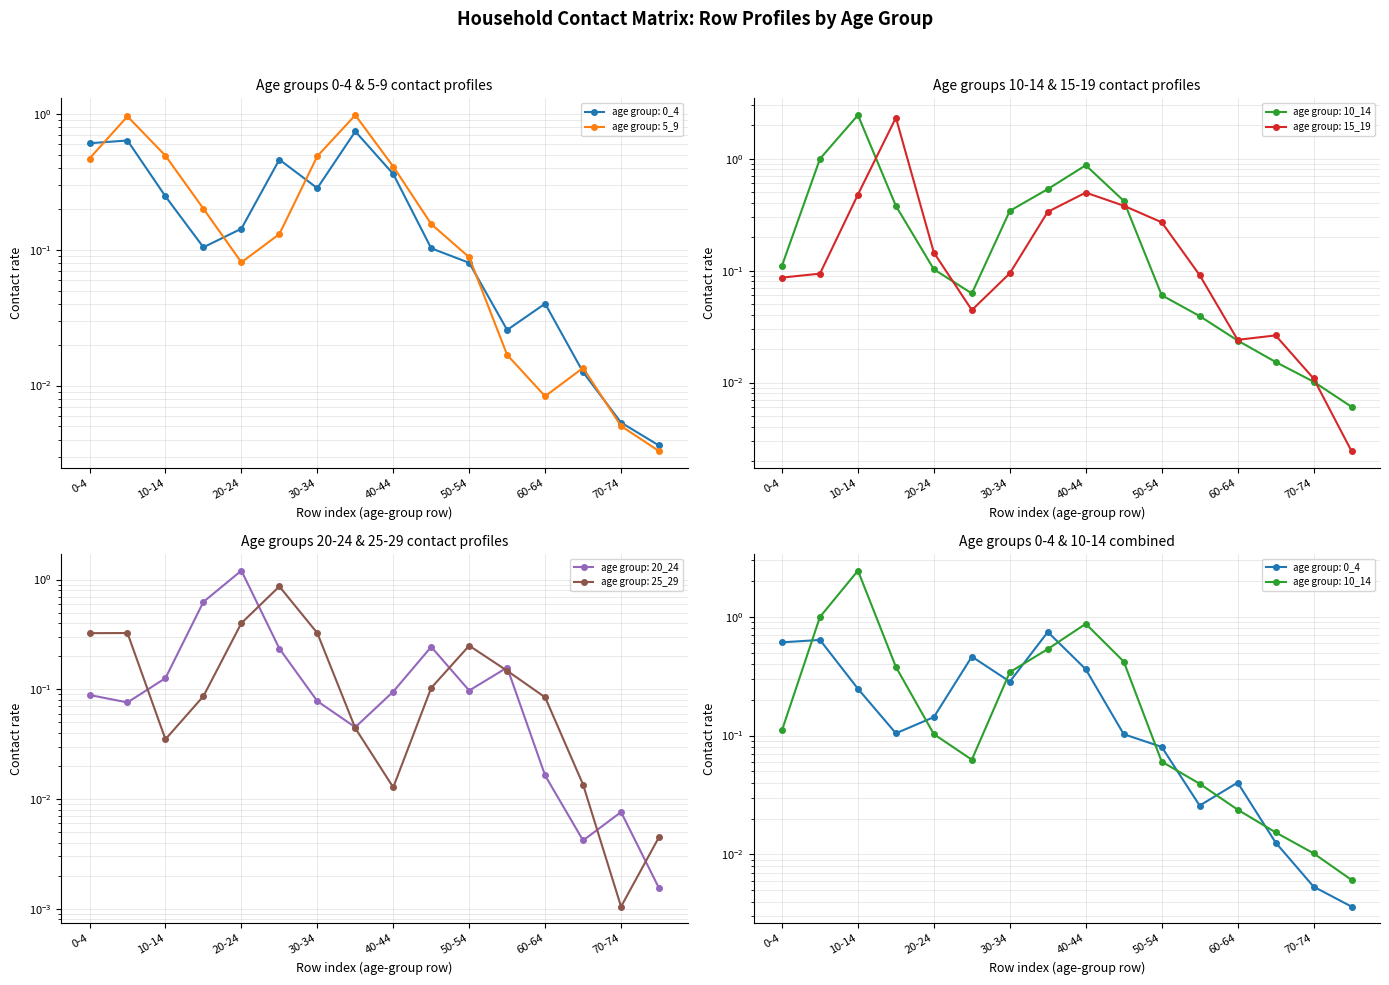

At which category does 0_4 reach its first local peak?

5-9